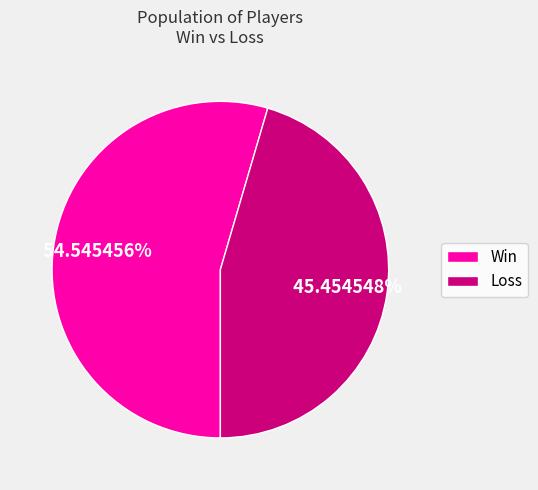

Rank the categories by value from highest to lowest.

Win, Loss